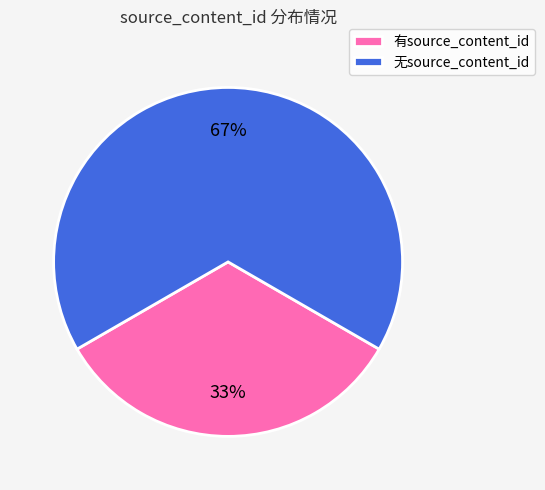

Between 无source_content_id and 有source_content_id, which is larger?

无source_content_id